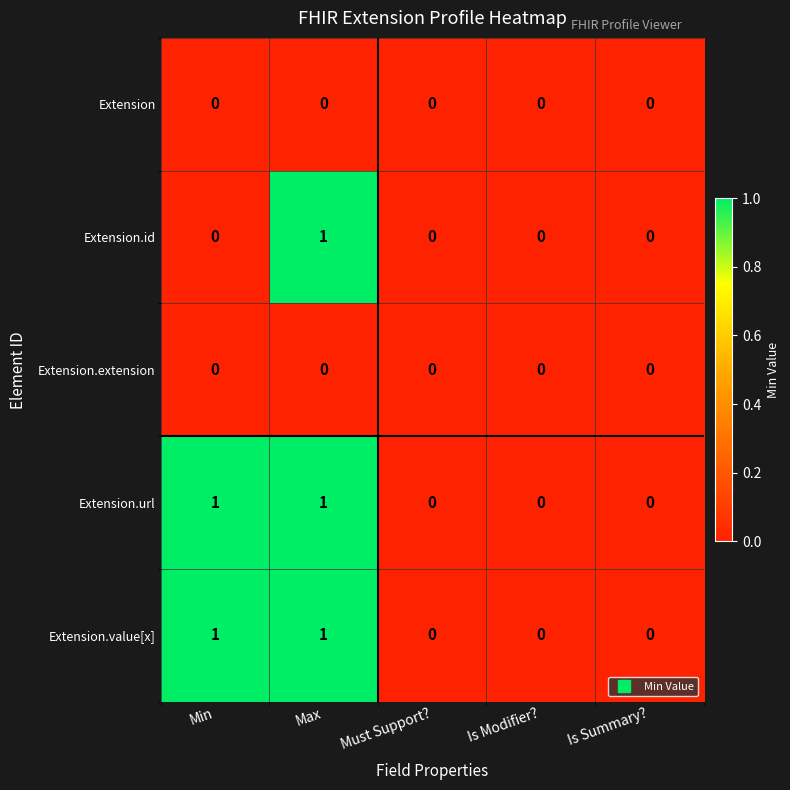

Reading left to right, transcribe all the data shown in this chart.

Extension: 0	0	0	0	0
Extension.id: 0	1	0	0	0
Extension.extension: 0	0	0	0	0
Extension.url: 1	1	0	0	0
Extension.value[x]: 1	1	0	0	0